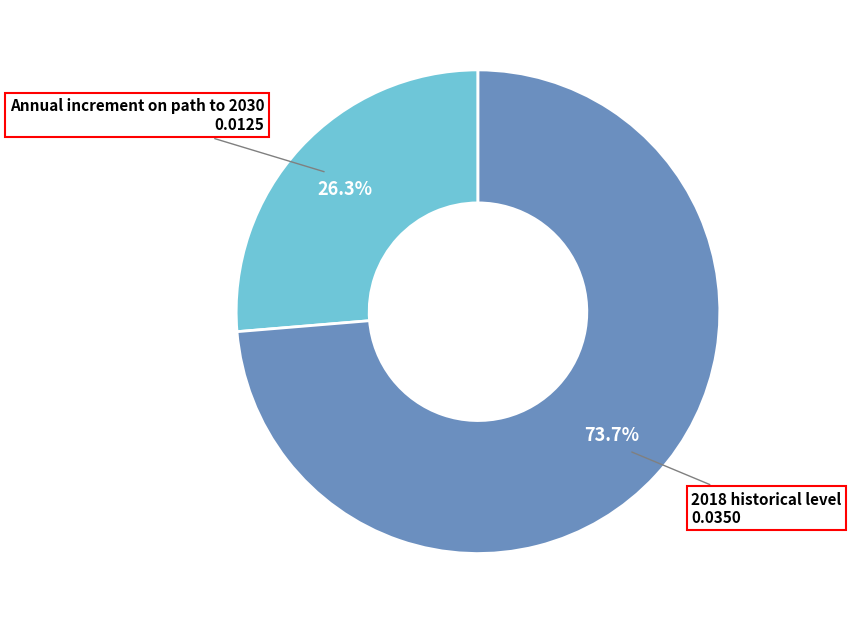

Count the number of slices in the pie.

2